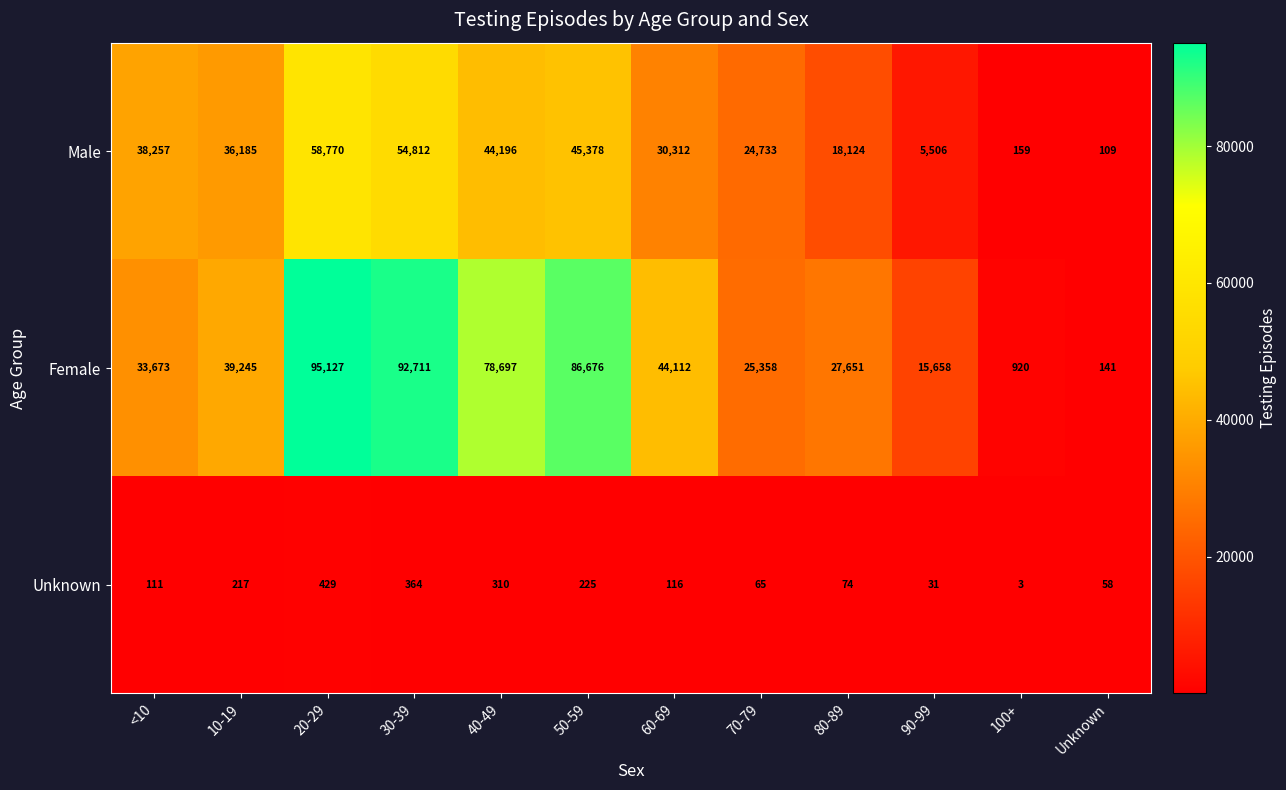

At 80-89, list the series in order from largest to smallest.

Female, Male, Unknown